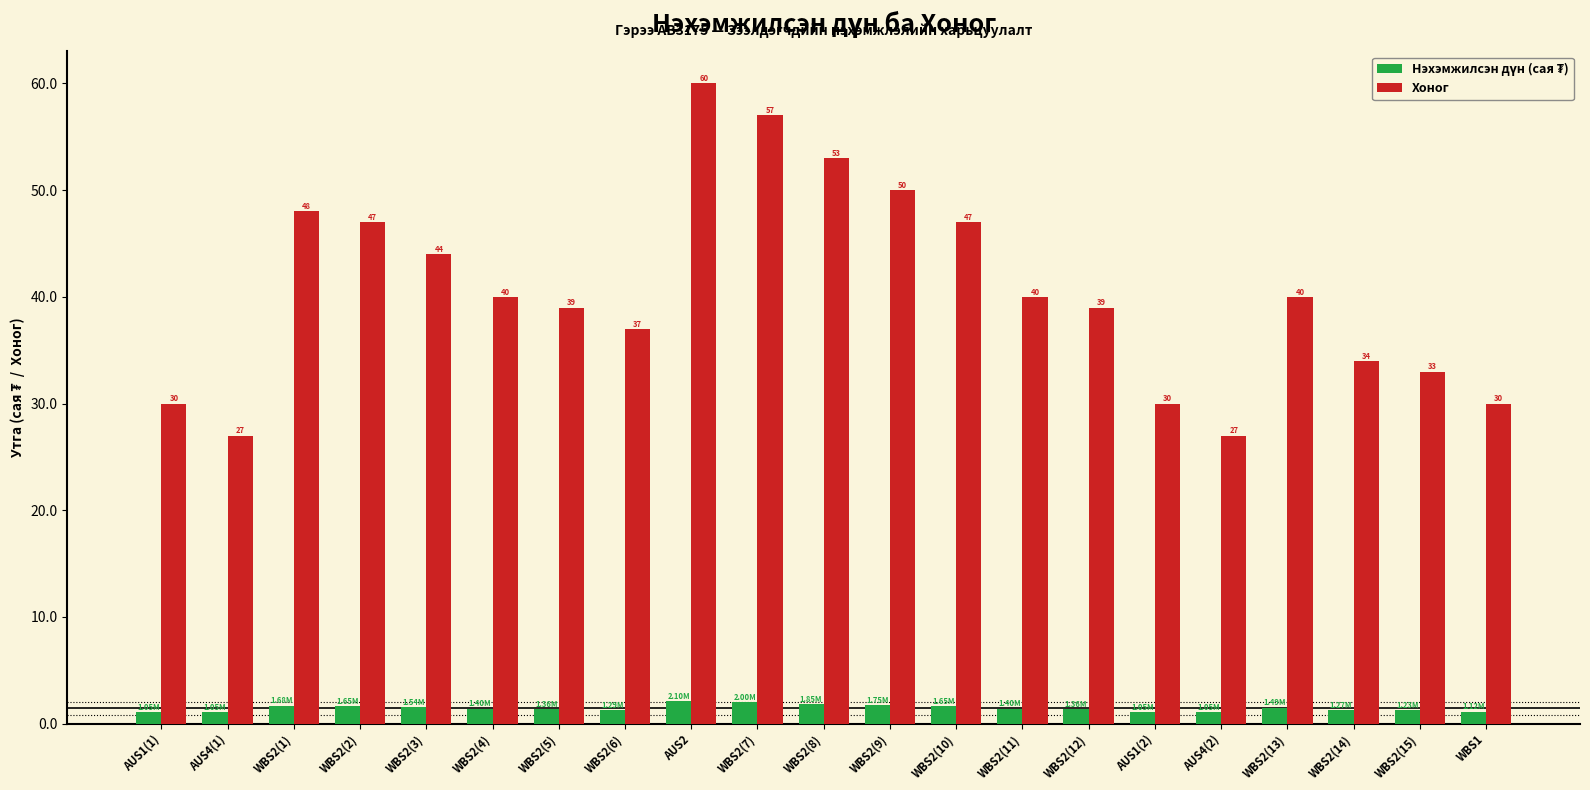

Between WBS2(2) and WBS2(13), which series saw the biggest shift?

Хоног